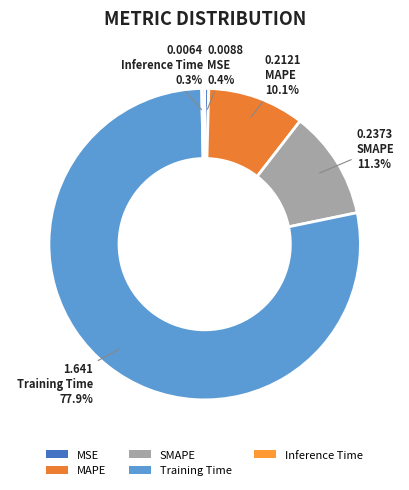

What is the change in value from MAPE to Inference Time?

-0.2